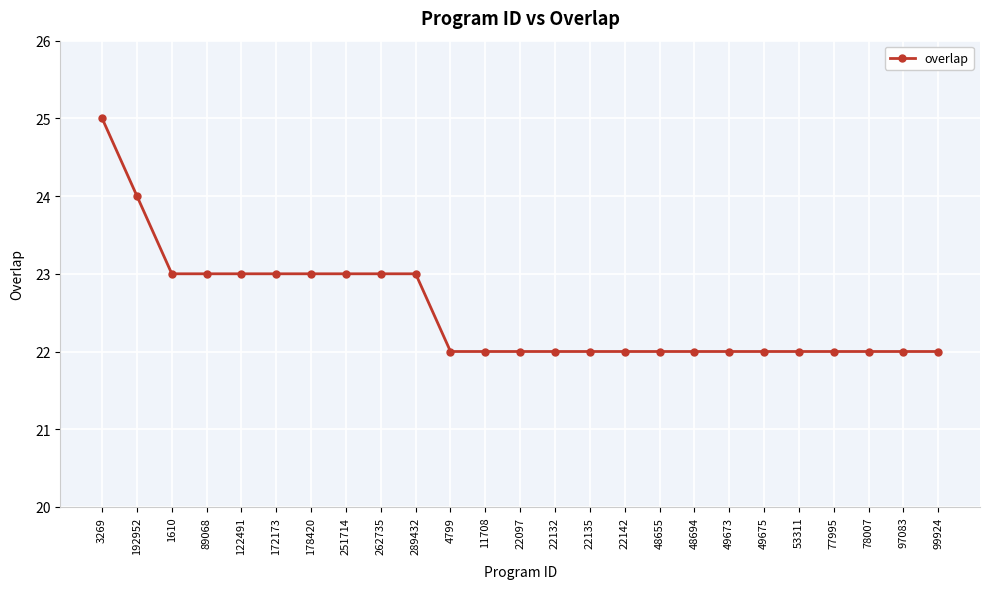

How many values are between 22 and 23?

23